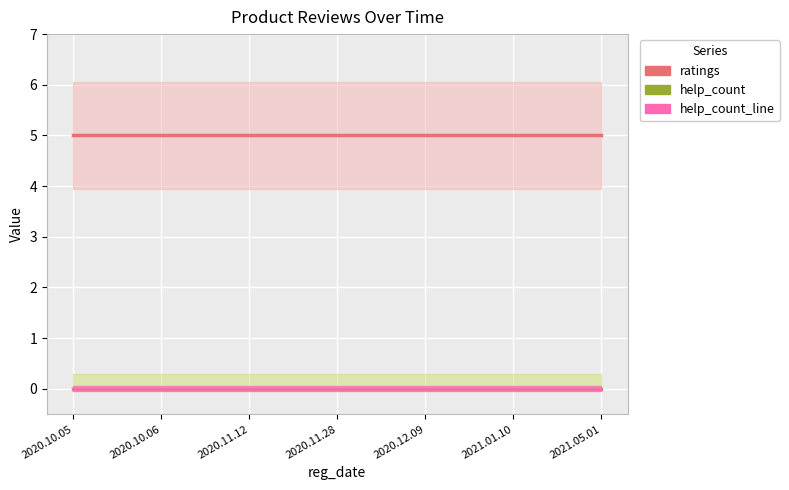

What is the maximum value shown in the chart?

5